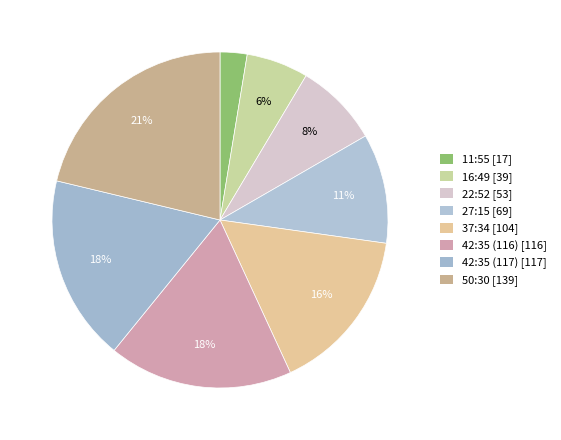

Rank the categories by value from lowest to highest.

11:55, 16:49, 22:52, 27:15, 37:34, 42:35 (116), 42:35 (117), 50:30